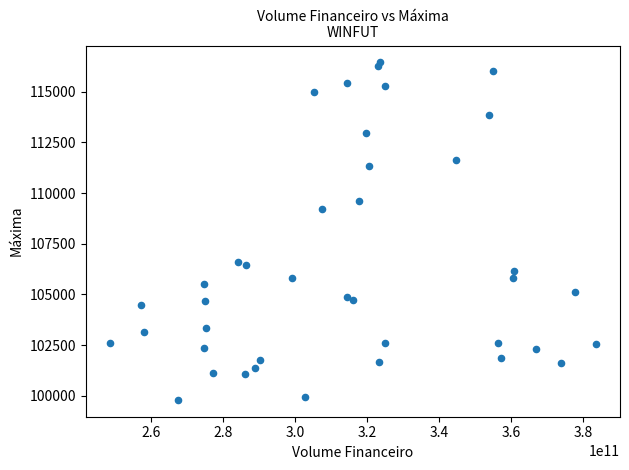

What Y value in the scatter plot is closest to 108120?

109213.0